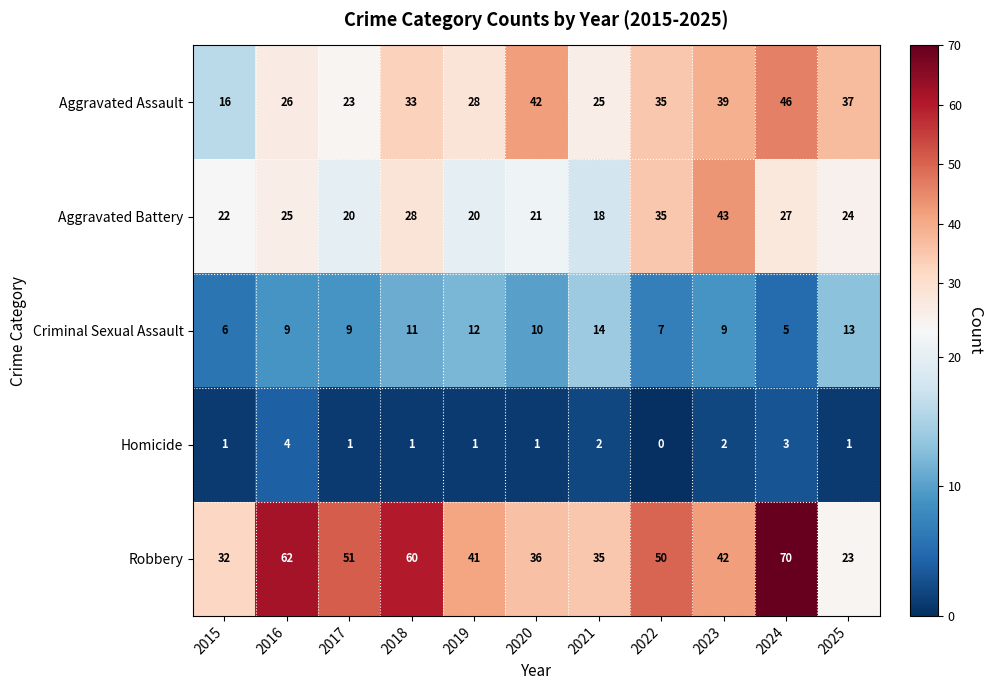

How many values in the Aggravated Assault series are below 33?

5